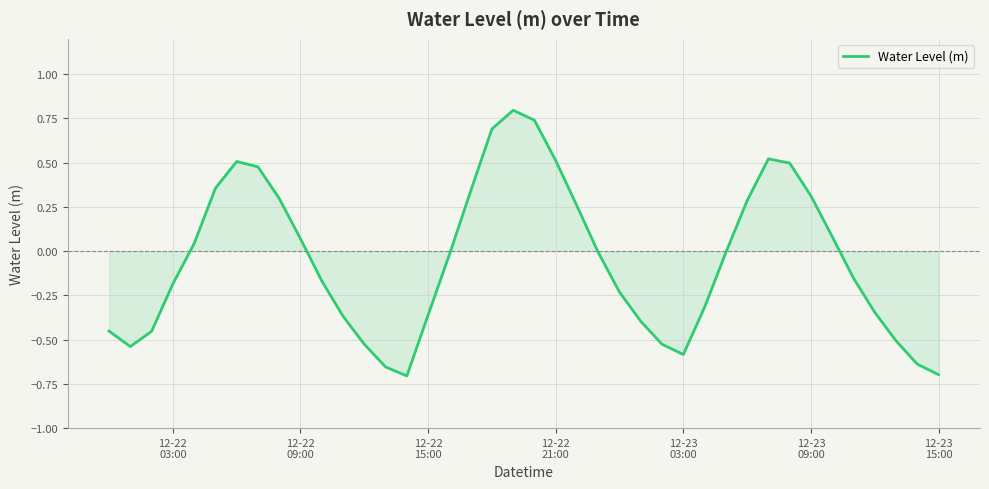

What is the maximum value shown in the chart?

0.8